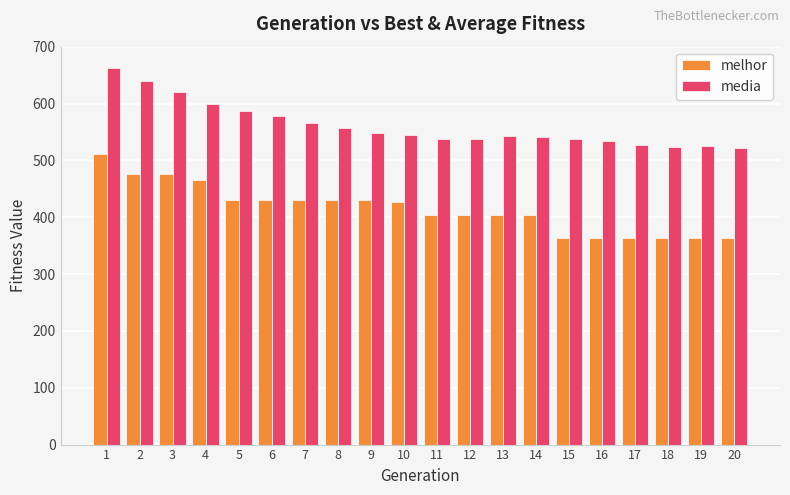

How many data points in media are above 543?

10